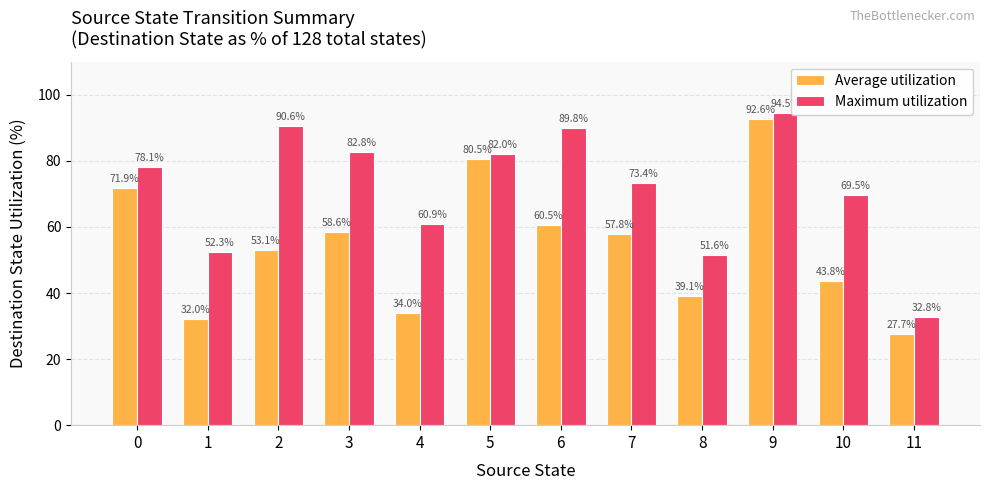

At which category does the chart reach its minimum across all series?

11